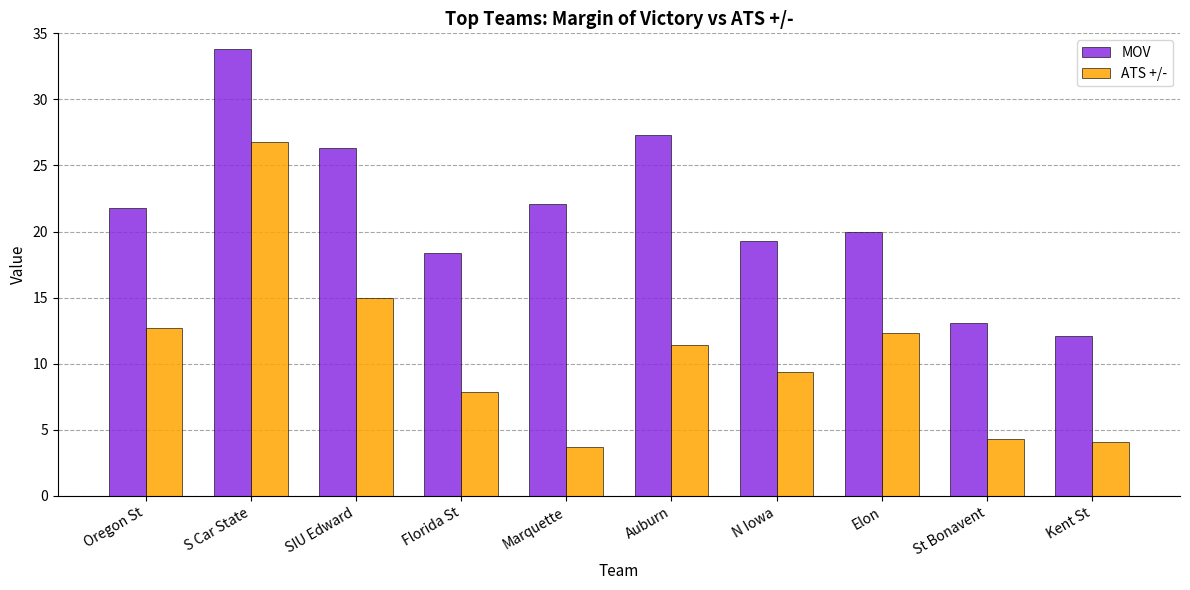

At which label is ATS +/- closest to 15?

SIU Edward